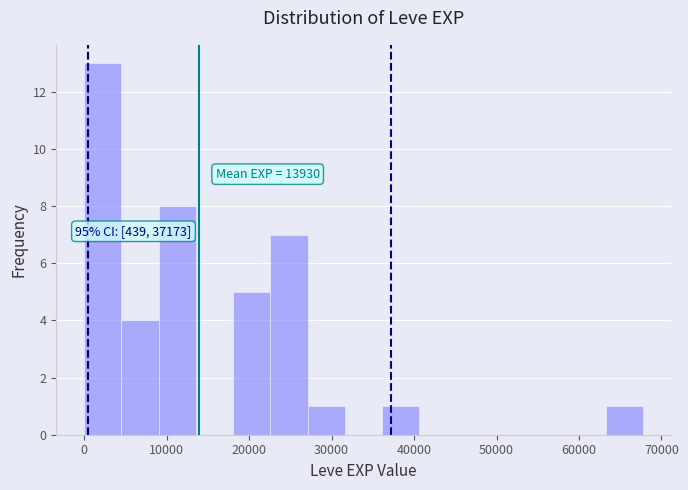

Which range on the x-axis has the tallest bar?

0 to 5000